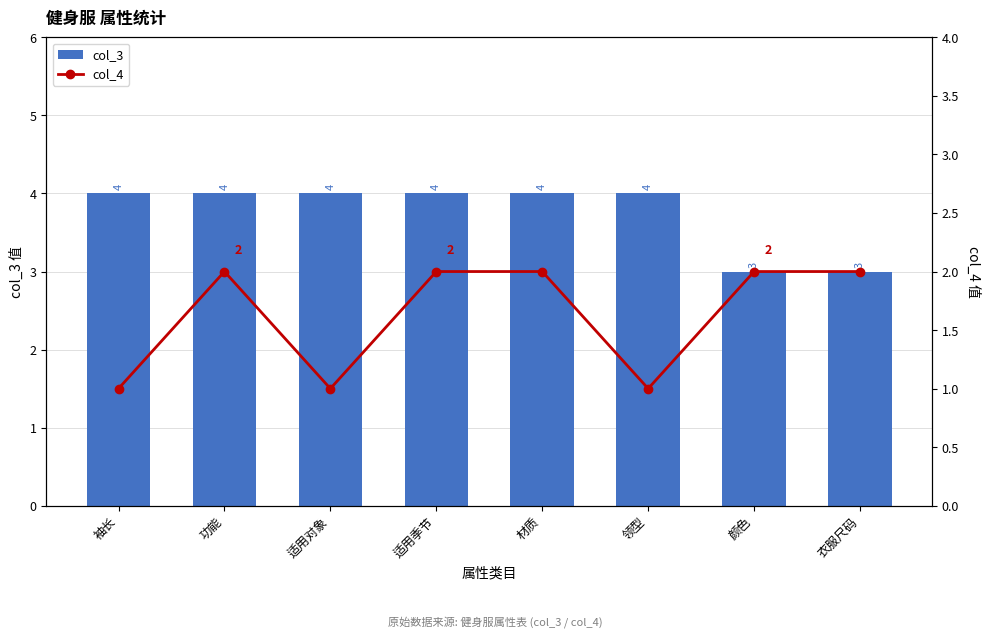

At which category does the chart reach its peak across all series?

袖长